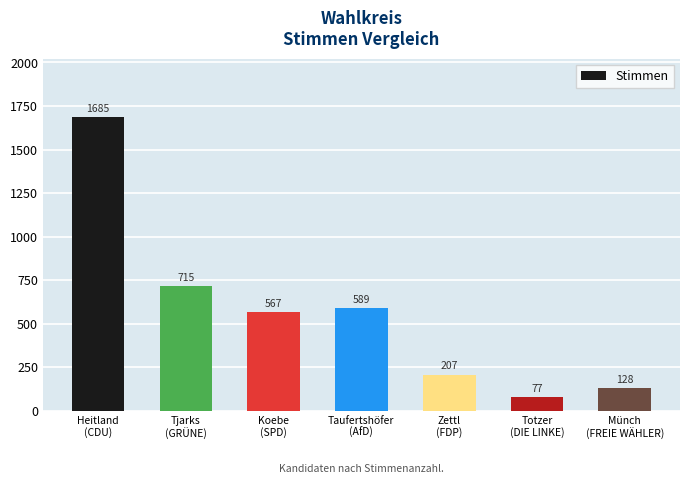

What is the value of the 7th bar from the left?

128